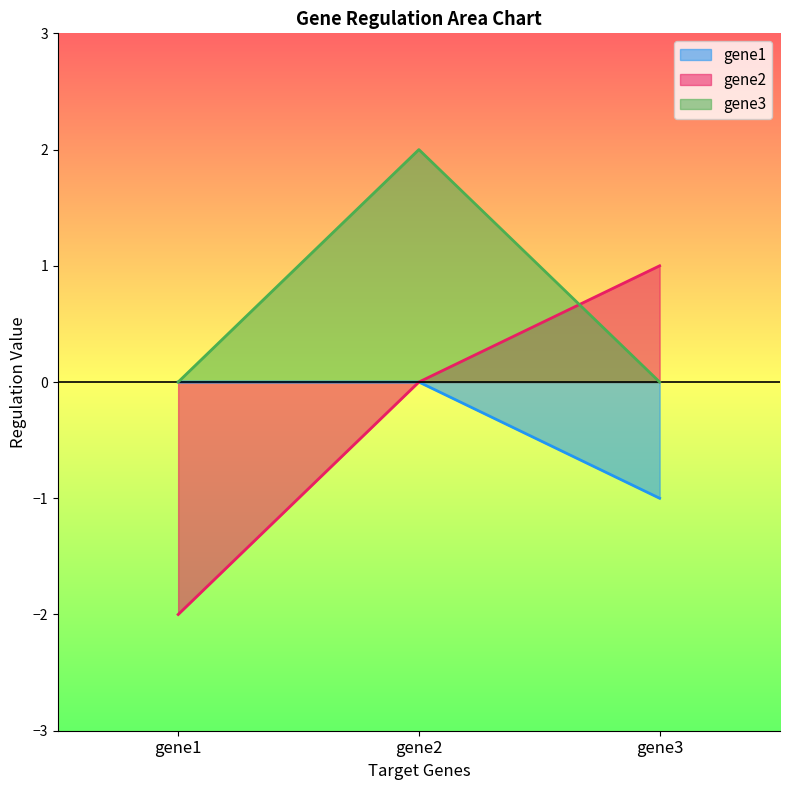

Reading left to right, transcribe all the data shown in this chart.

gene1: 0	0	-1
gene2: -2	0	1
gene3: 0	2	0